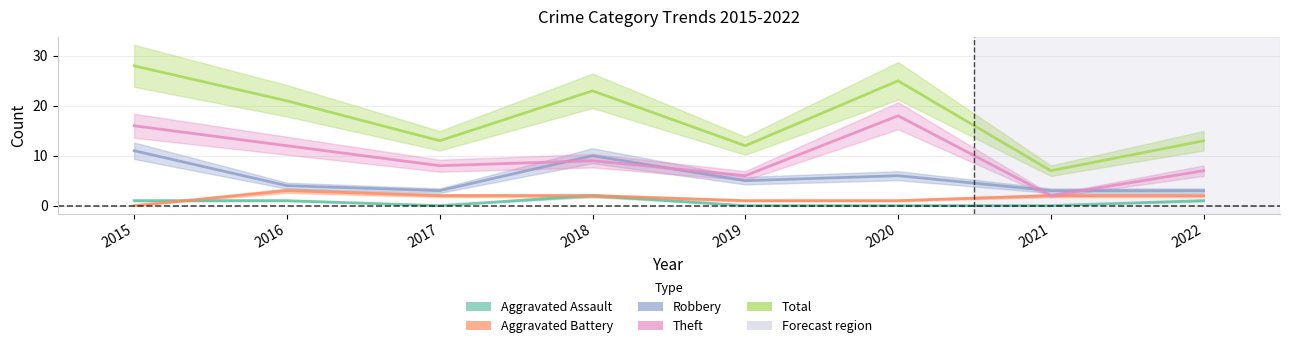

What is the sum of all Aggravated Assault values?

5